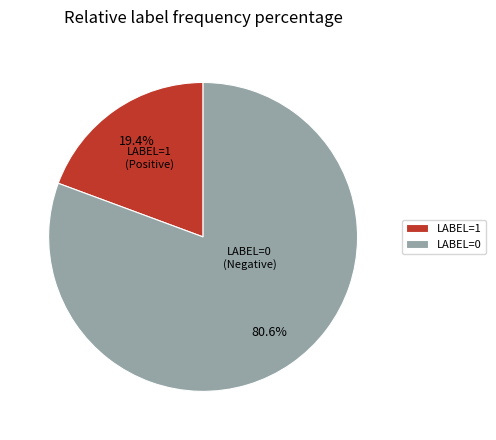

What percentage is the LABEL=0 slice, to the nearest percent?

81%